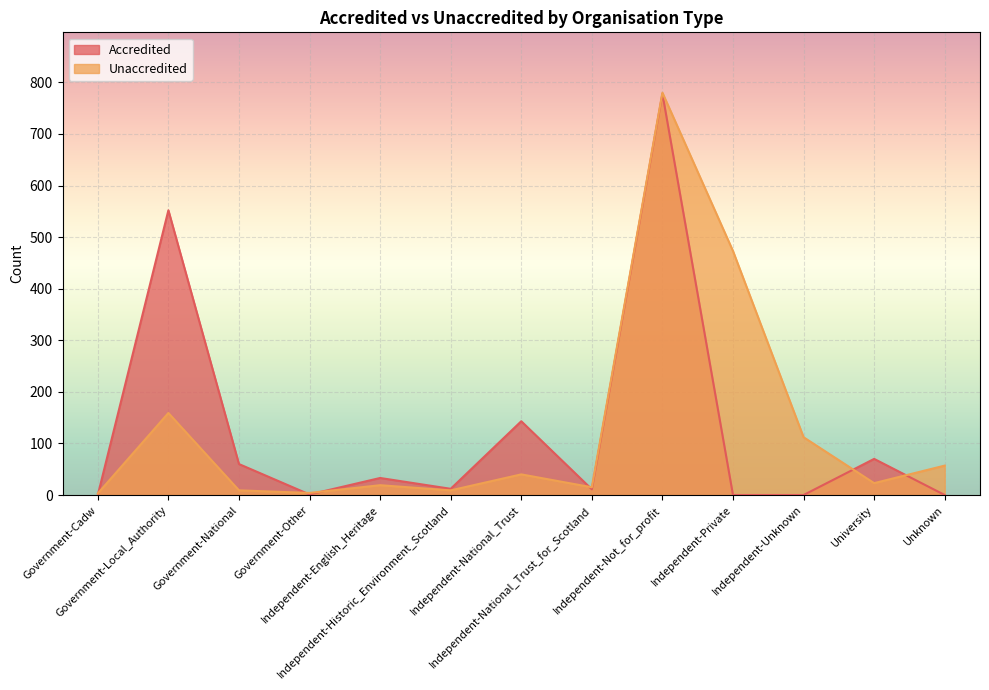

What is the average value of the Accredited series?

128